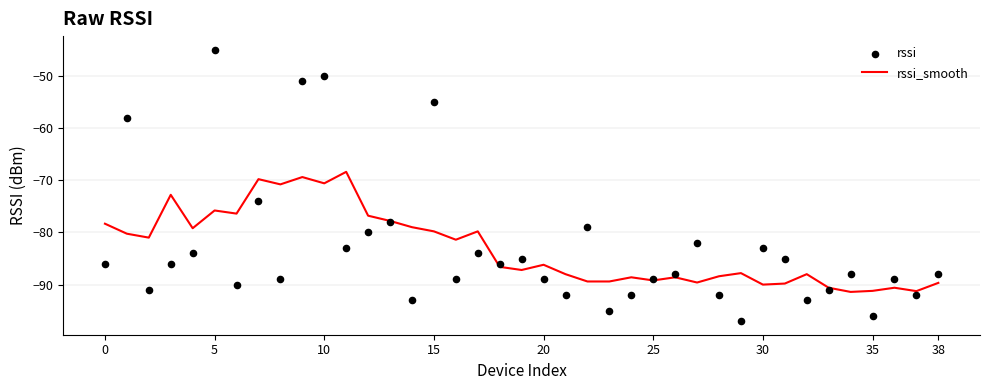

At how many categories does at least one series exceed -50?

1